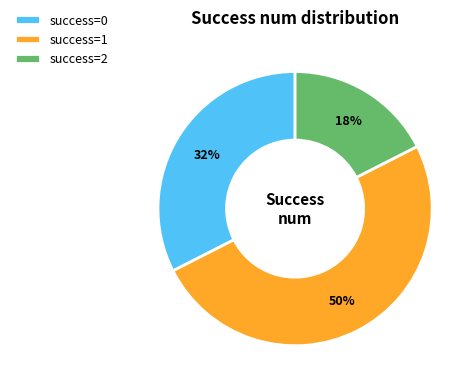

How many slices are in this pie chart?

3